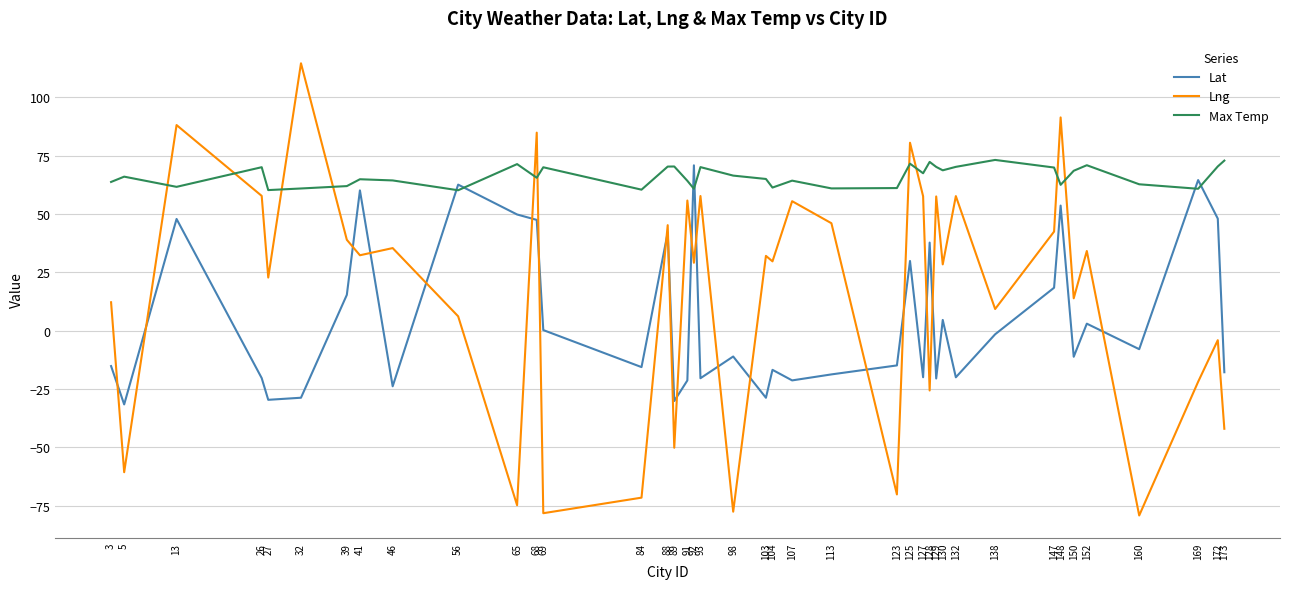

What is the greatest value displayed?

114.6